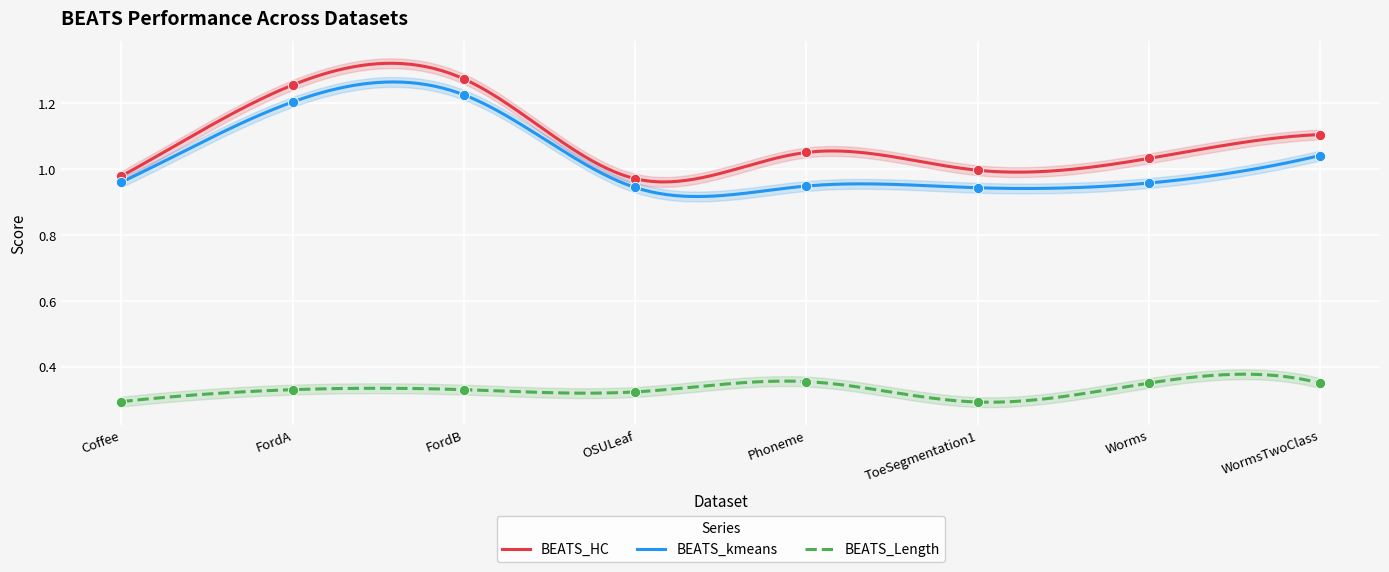

What is the total value across all series at ToeSegmentation1?

2.2